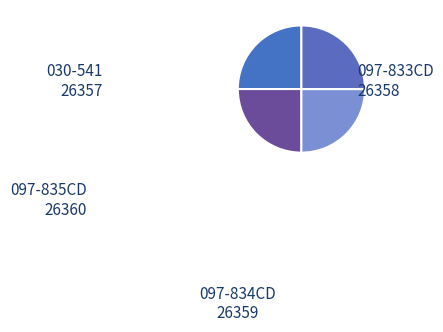

How many slices are in this pie chart?

4